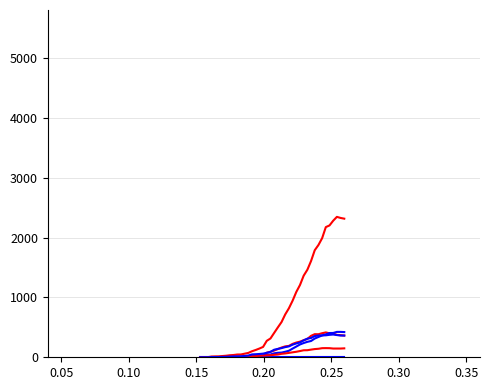

Does the chart display data point markers on the line(s)?

No